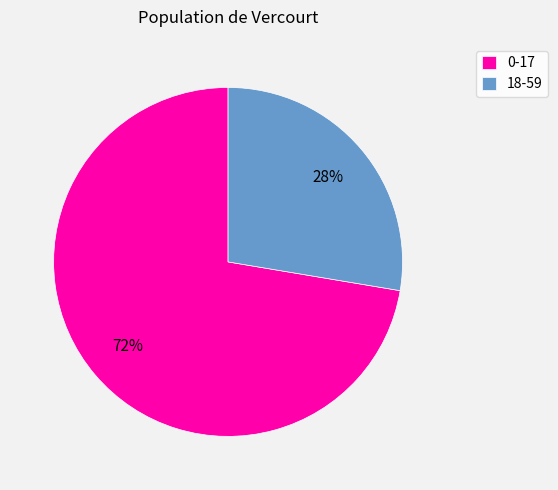

What is the smallest slice in the pie chart?

18-59